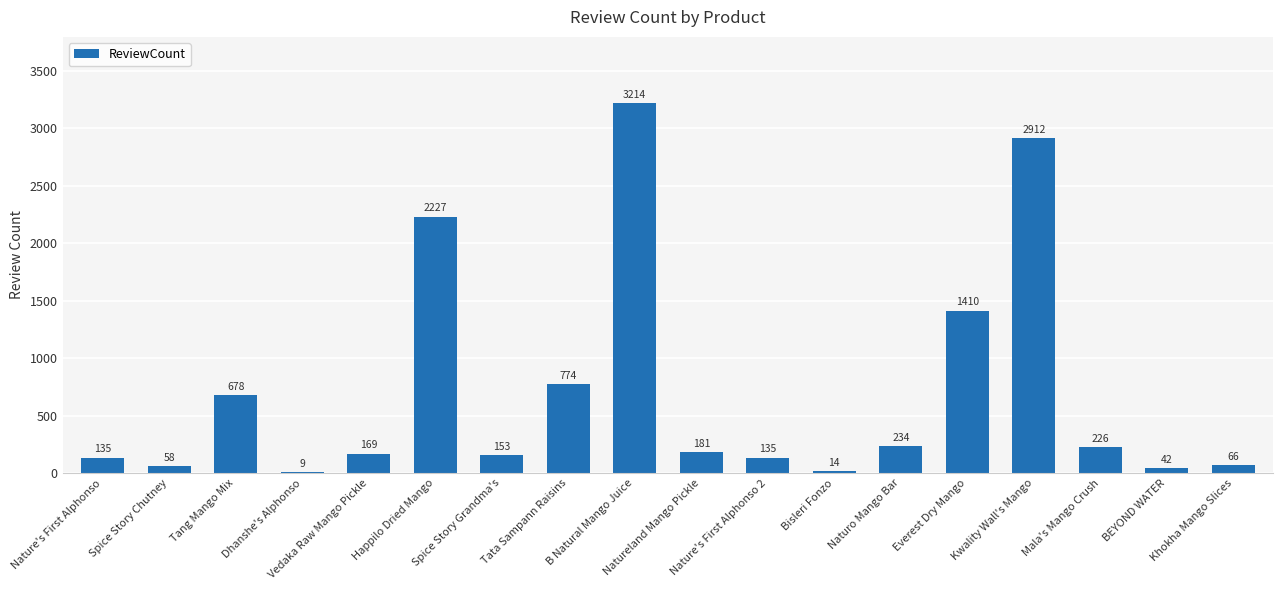

The value at Naturo Mango Bar is 62. True or false?

False